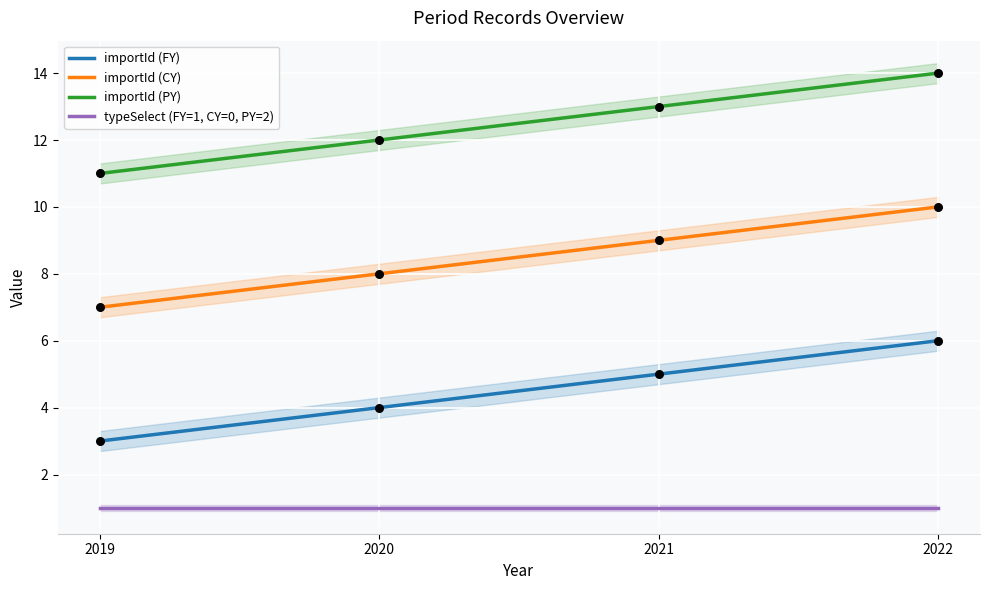

Which series has the largest total across all categories?

importId (PY)